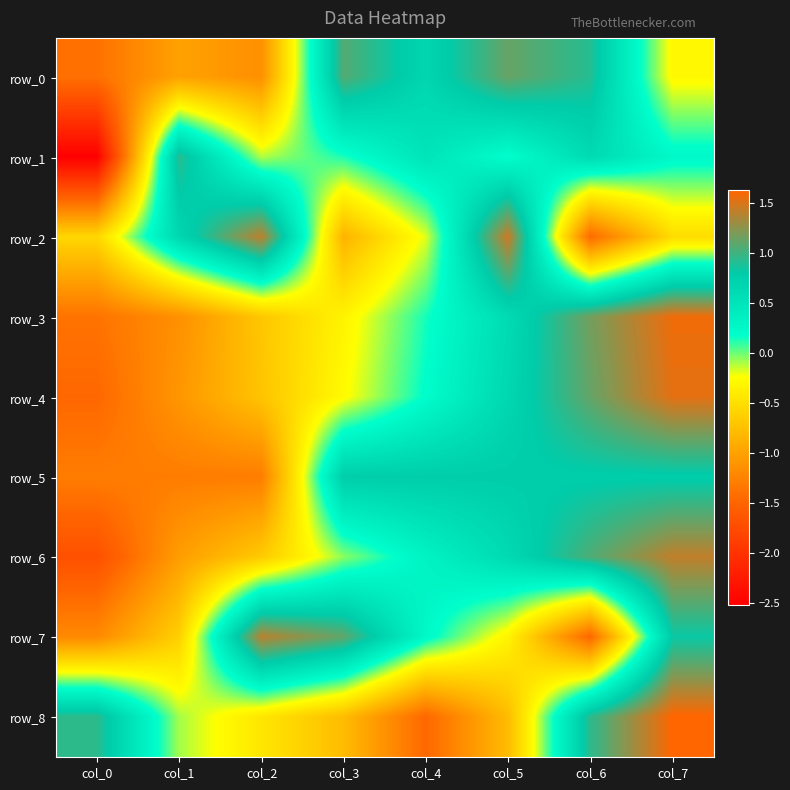

How many negative values does the row_1 series have?

2